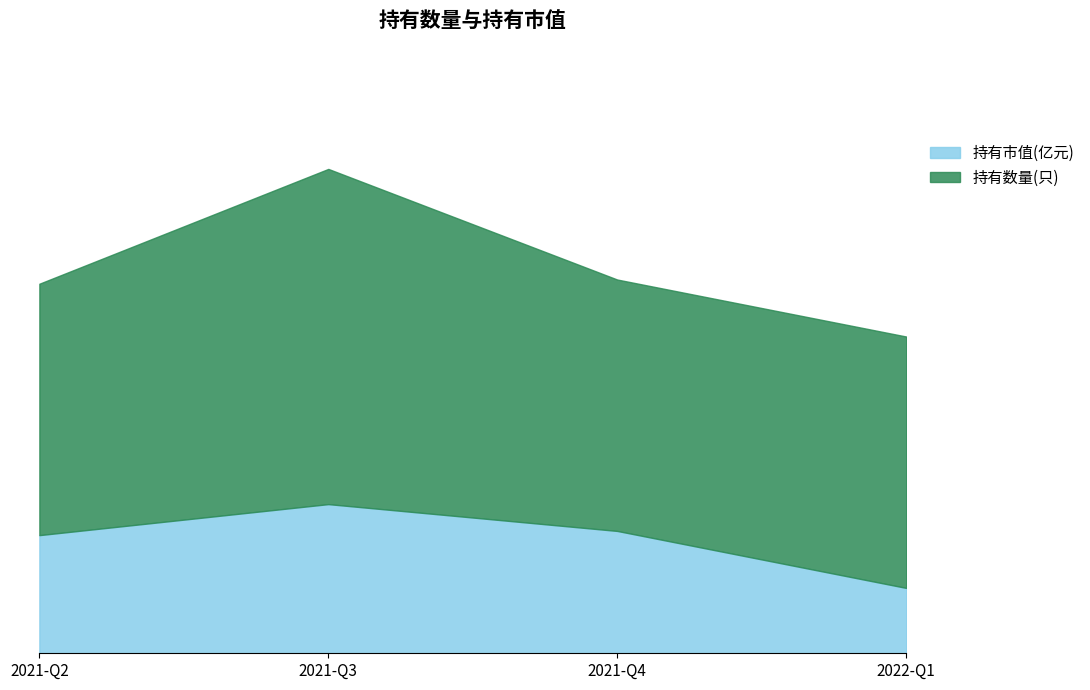

Reading left to right, transcribe all the data shown in this chart.

1.4	1.8	1.5	0.8